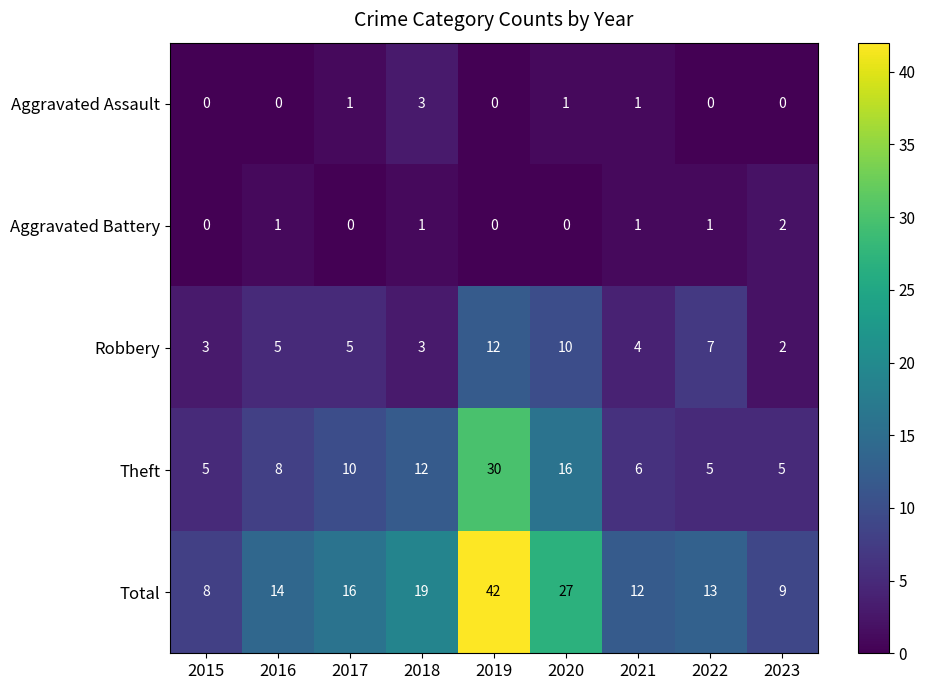

What is the total value across all series at 2022?

26